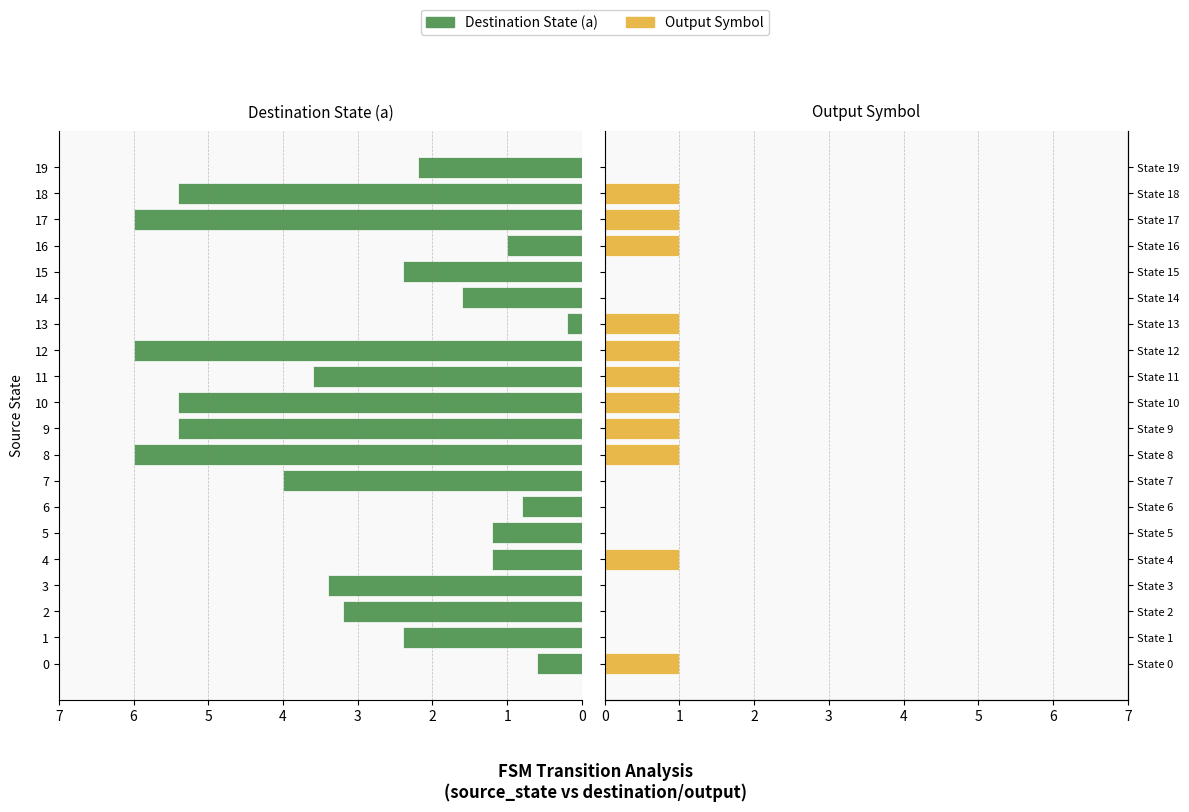

Which series has the widest spread of values?

Destination State (a)